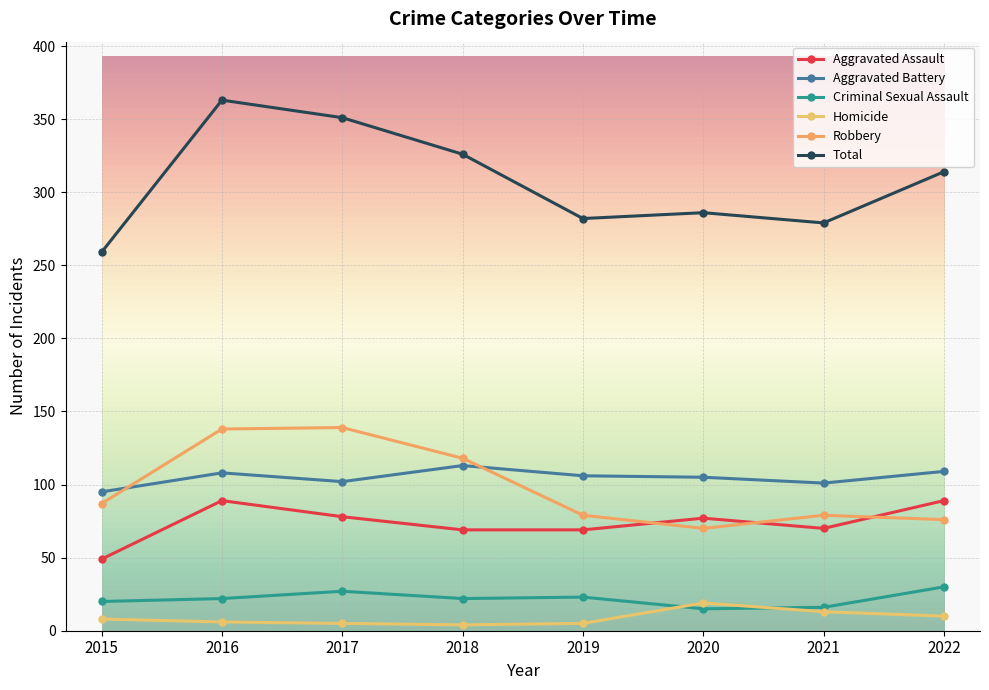

Which series has the largest total across all categories?

Total